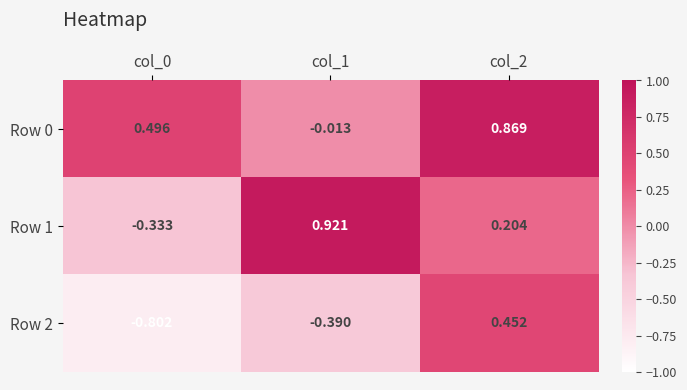

At how many categories does at least one series exceed 0?

3